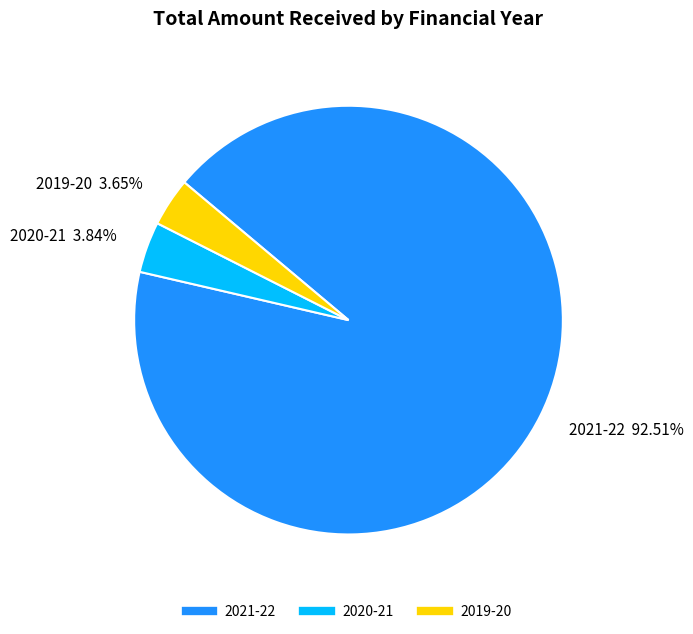

True or false: 2020-21 accounts for 4% of the total.

True